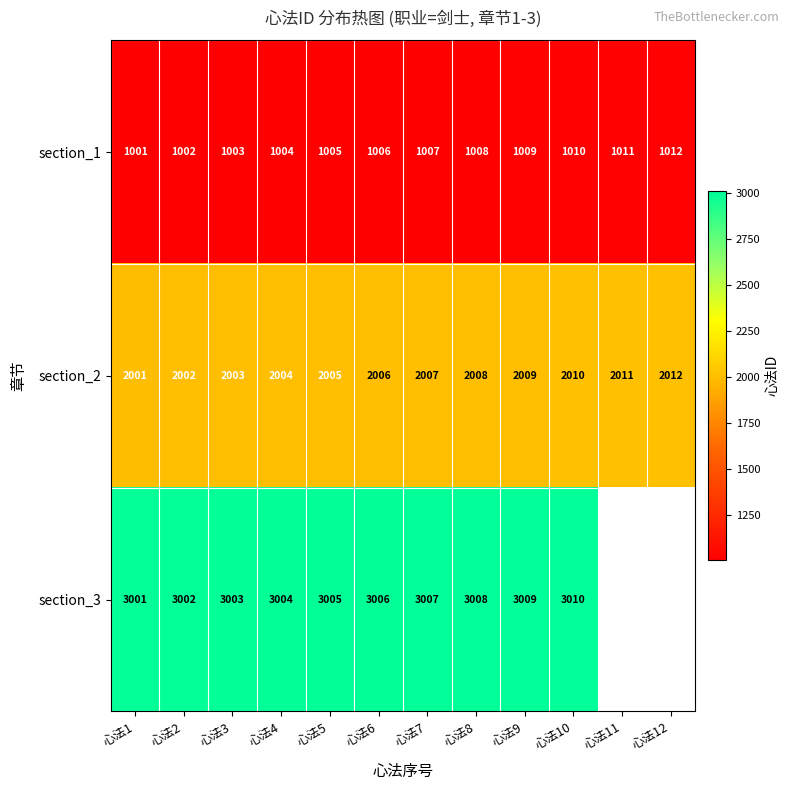

What is the sum of all section_2 values?

24078